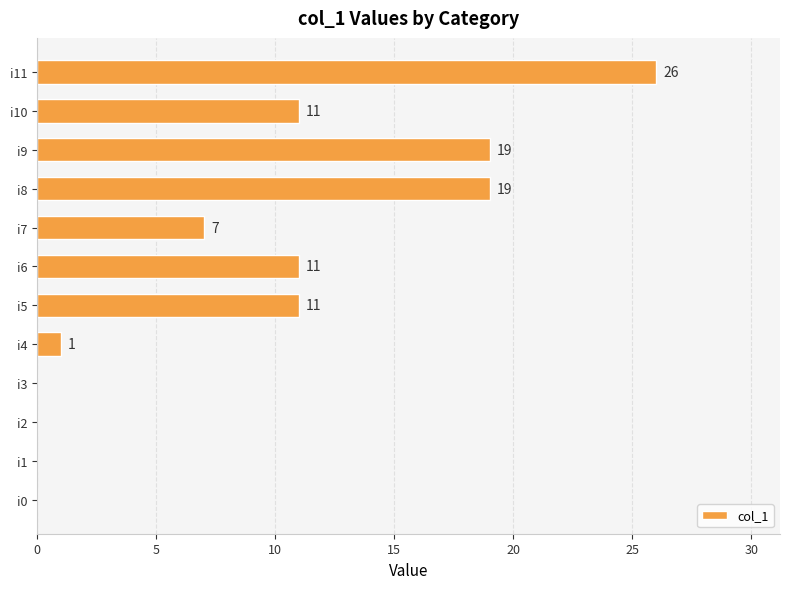

What value does the data have at i11?

26